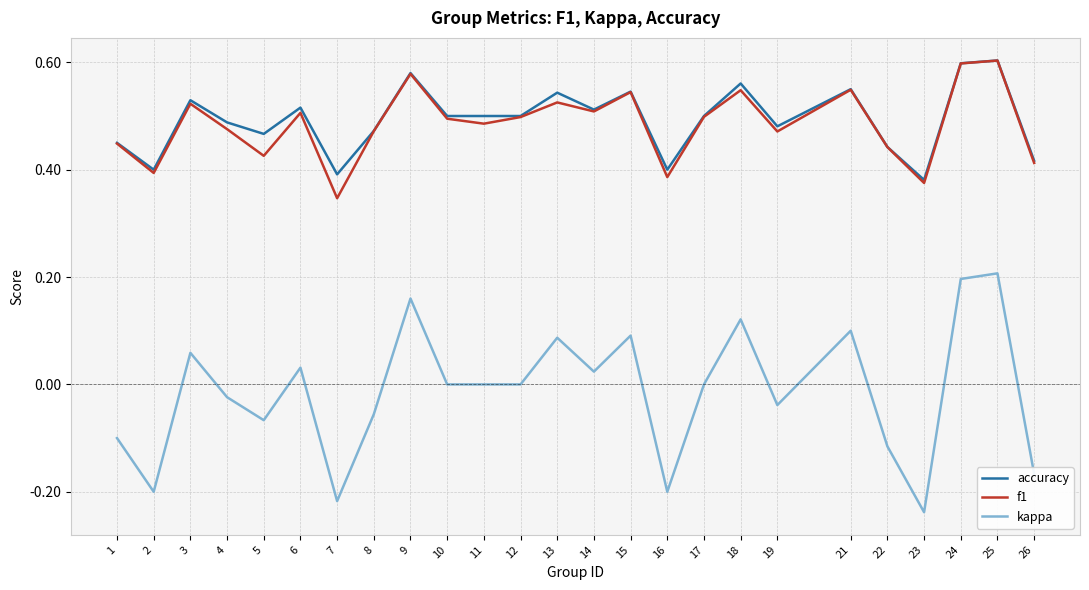

Where is the first local maximum for f1?

3